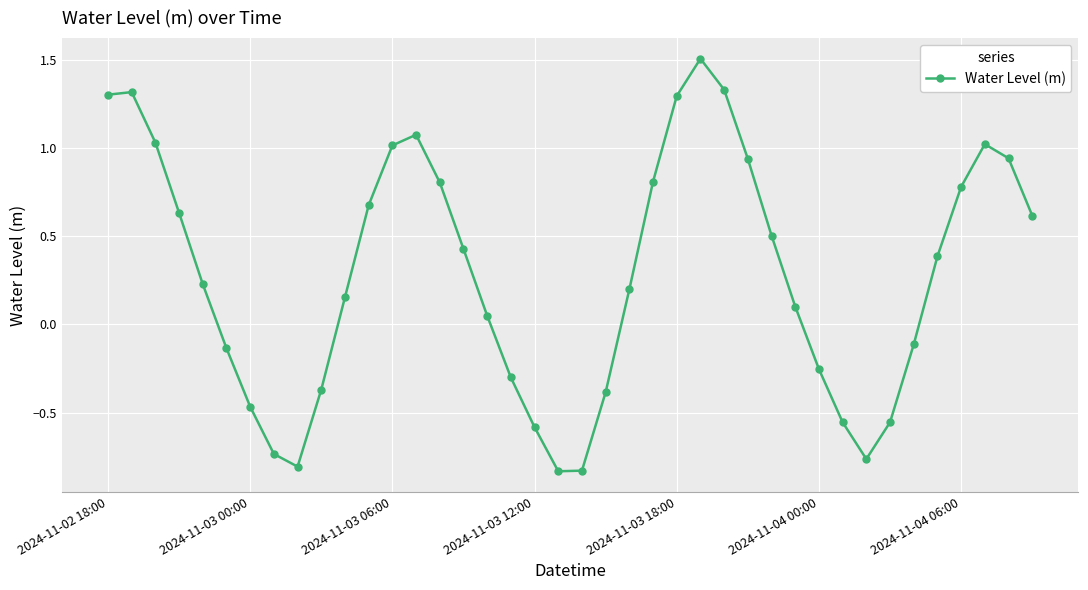

What is the sum of all values?

11.4